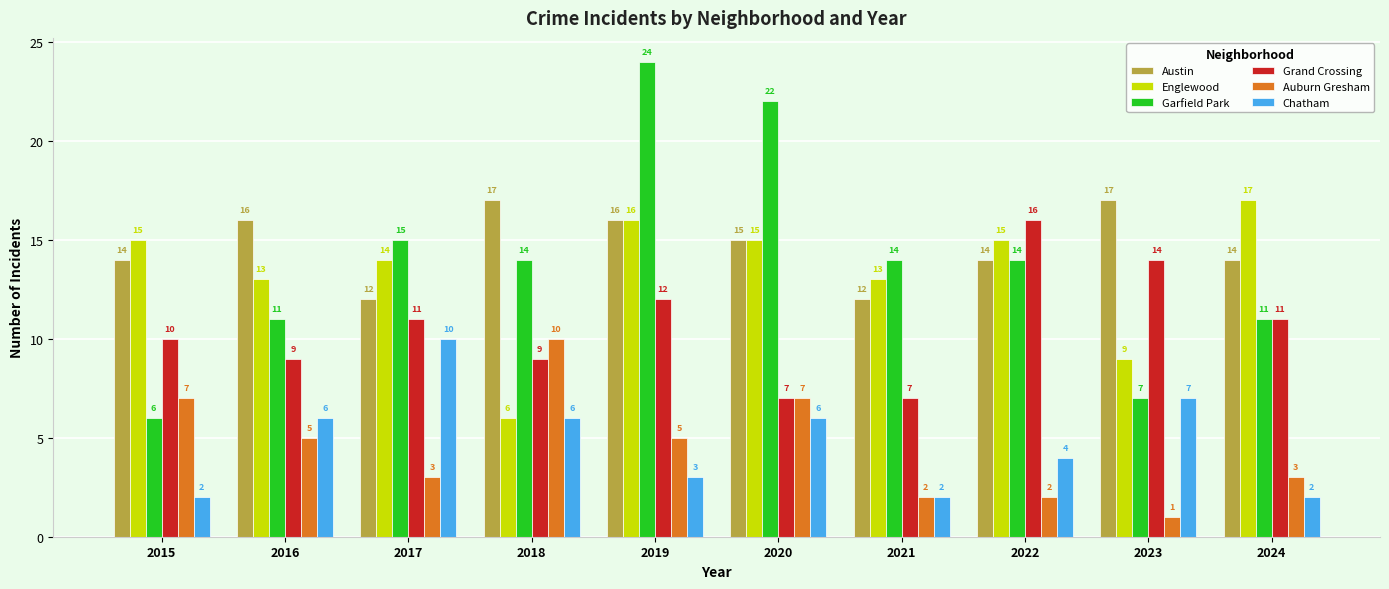

What is the total value across all series at 2016?

60